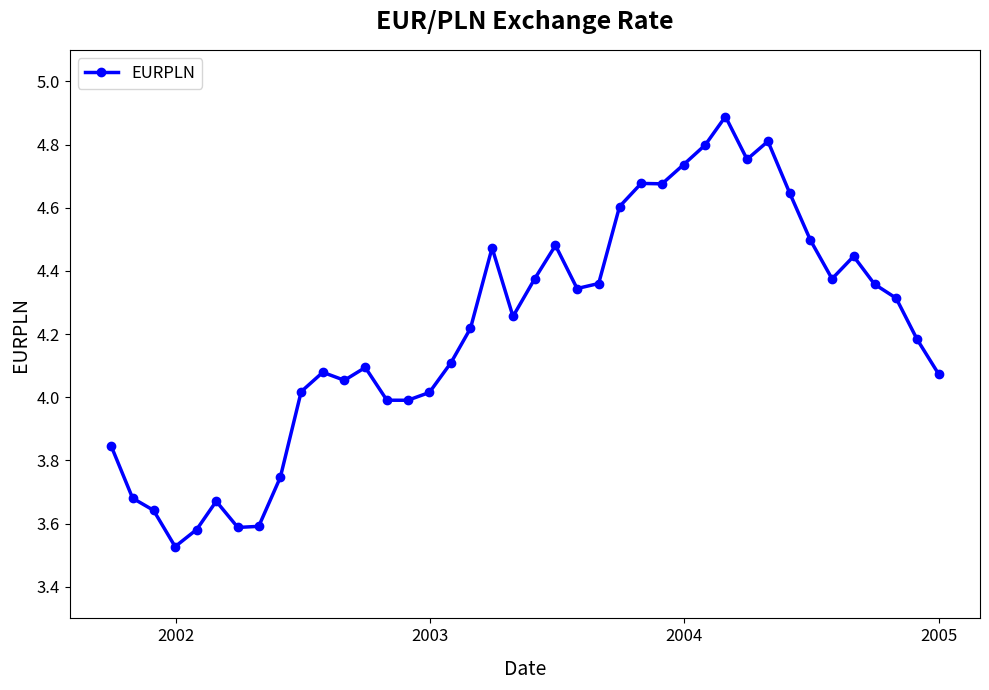

What is the maximum value shown in the chart?

4.9